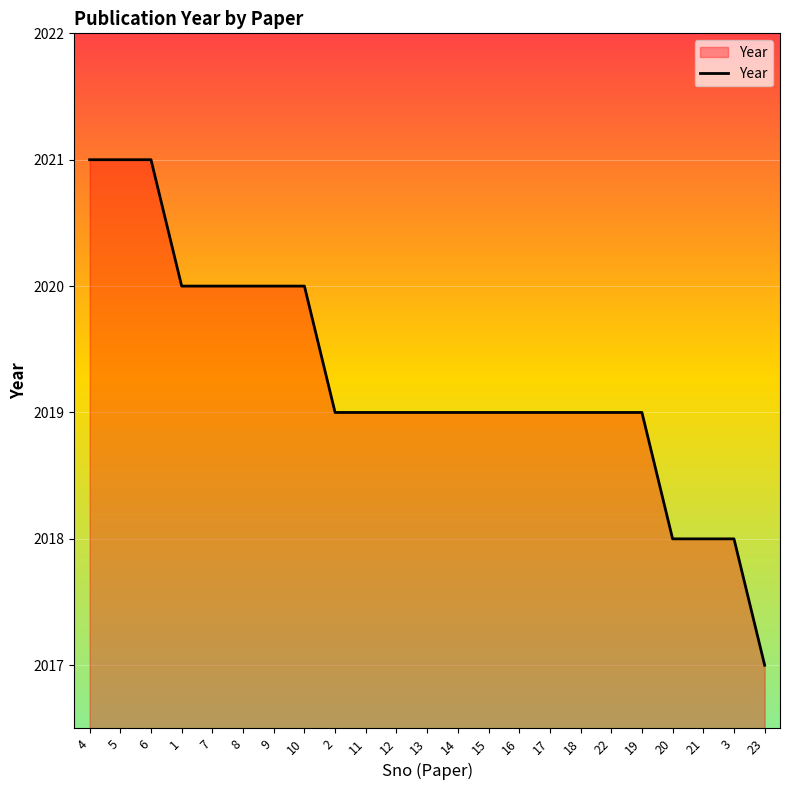

What is the difference between the maximum and second lowest values?

3